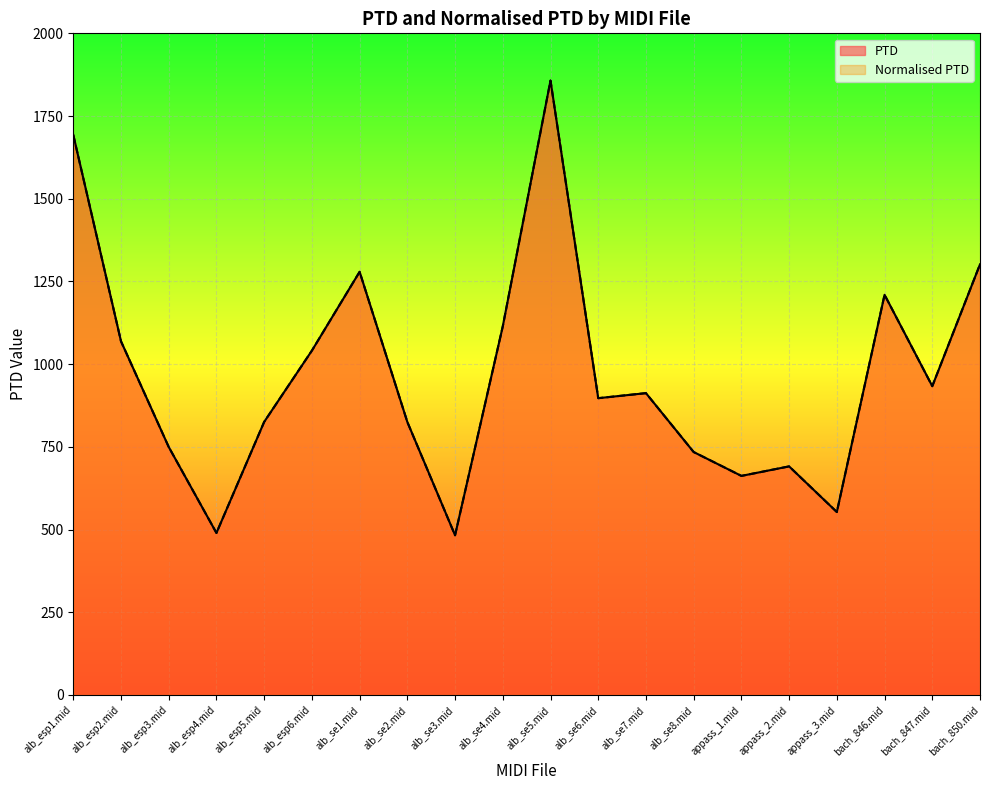

At which label does PTD reach its minimum?

alb_se3.mid